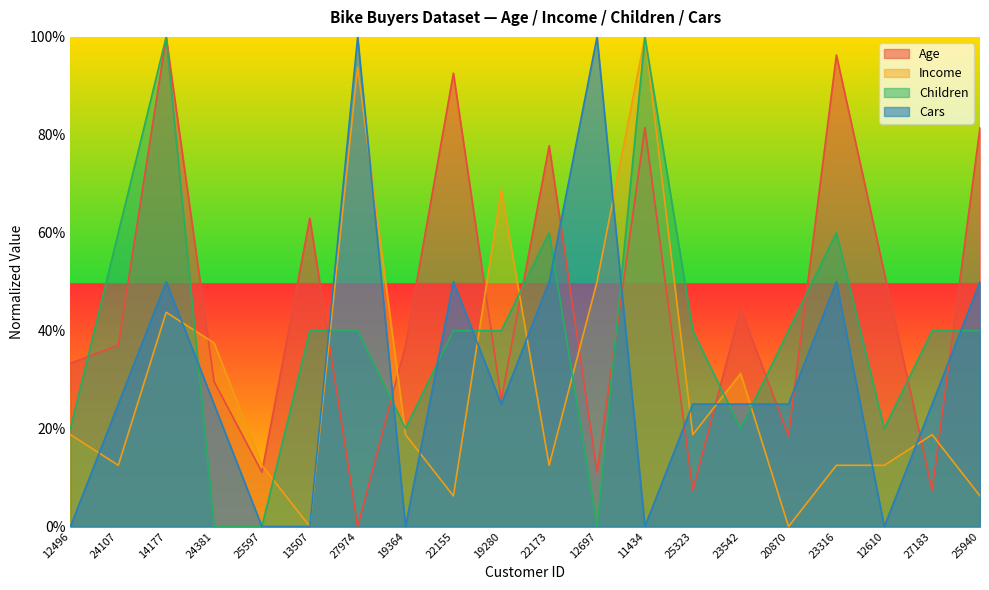

What is the value of the Age point at the 10th from the left?

25.9